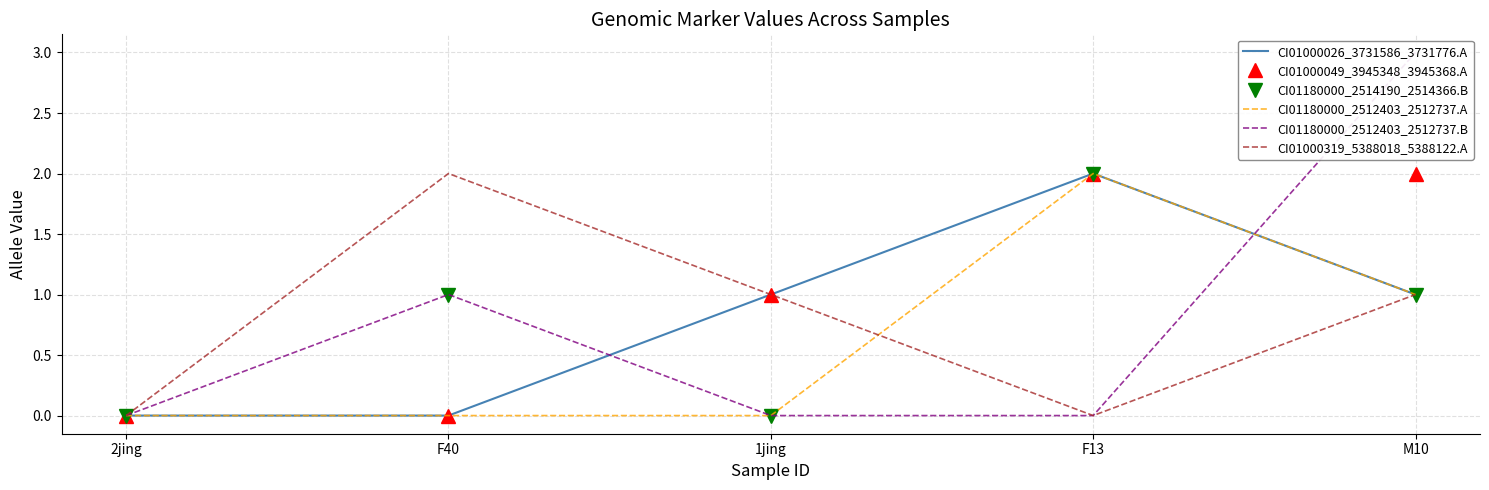

How many values in the CI01000319_5388018_5388122.A series are below 1?

2